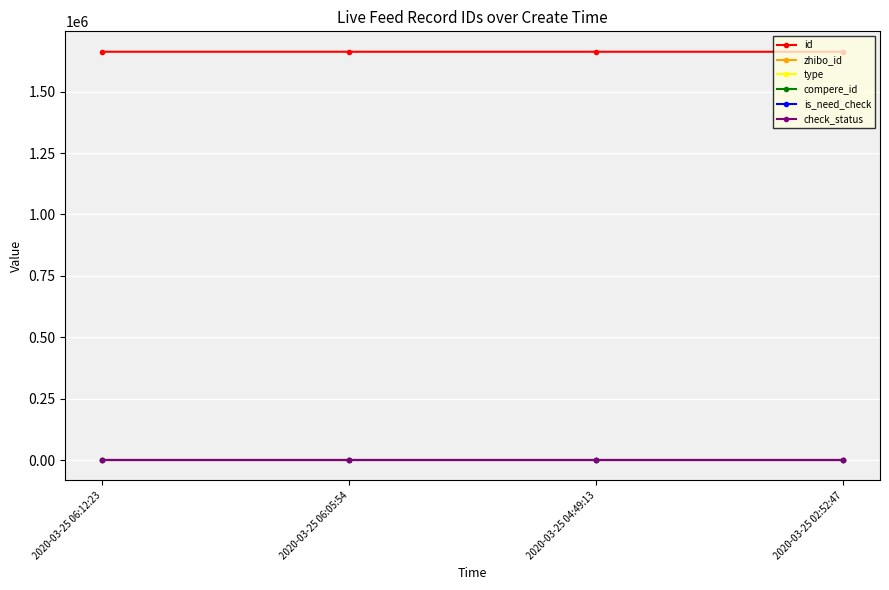

Reading left to right, list all the values displayed in this chart.

id: 2020-03-25 06:12:23=1662217	2020-03-25 06:05:54=1662214	2020-03-25 04:49:13=1662189	2020-03-25 02:52:47=1662155
zhibo_id: 2020-03-25 06:12:23=152	2020-03-25 06:05:54=152	2020-03-25 04:49:13=152	2020-03-25 02:52:47=152
type: 2020-03-25 06:12:23=0	2020-03-25 06:05:54=0	2020-03-25 04:49:13=0	2020-03-25 02:52:47=0
compere_id: 2020-03-25 06:12:23=0	2020-03-25 06:05:54=0	2020-03-25 04:49:13=0	2020-03-25 02:52:47=0
is_need_check: 2020-03-25 06:12:23=0	2020-03-25 06:05:54=0	2020-03-25 04:49:13=0	2020-03-25 02:52:47=0
check_status: 2020-03-25 06:12:23=1	2020-03-25 06:05:54=1	2020-03-25 04:49:13=1	2020-03-25 02:52:47=1